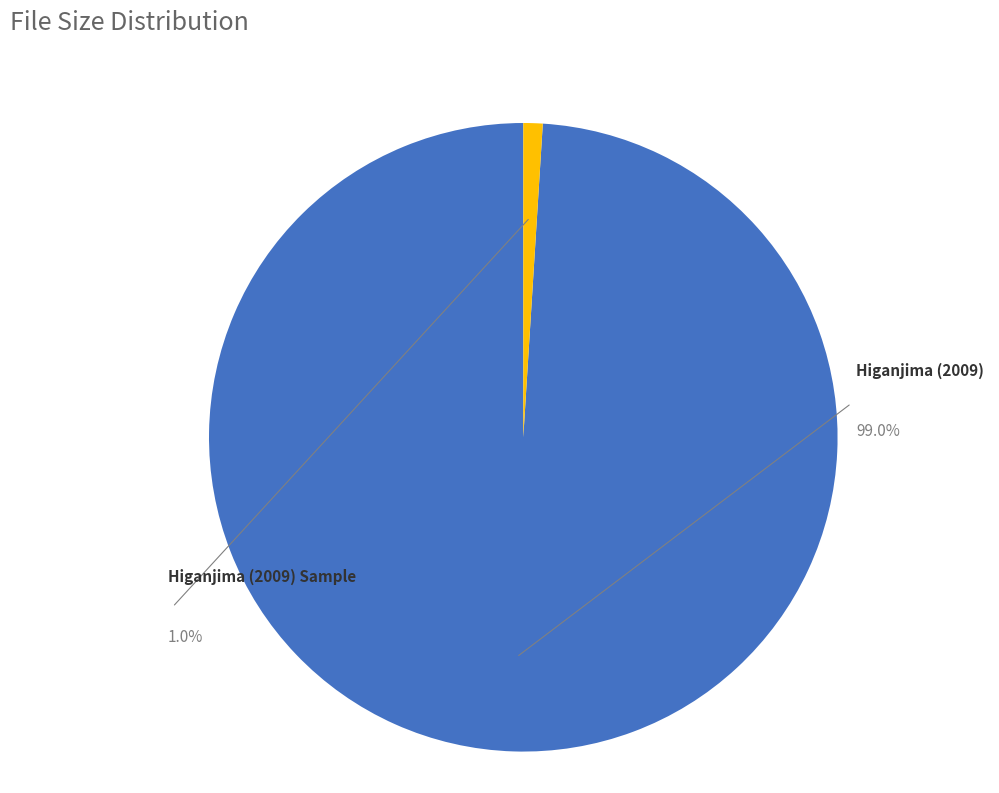

Does Higanjima (2009).mp4 account for over 50% of the chart?

No